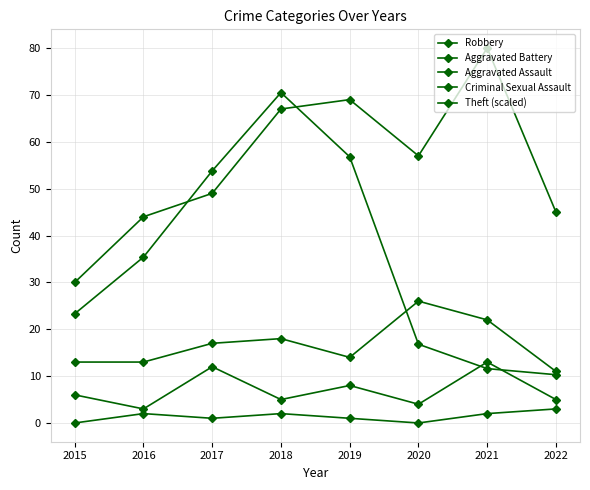

What is the spread (max minus min) of values at 2016?

42.0